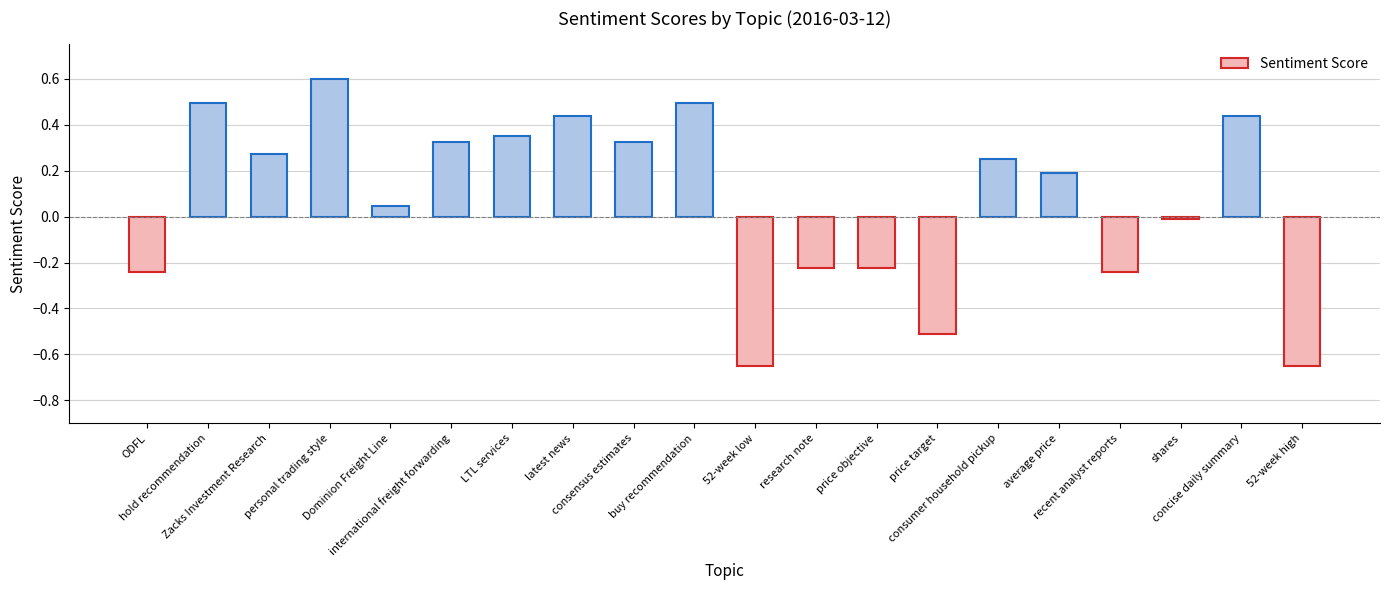

What is the sum of all values?

1.5